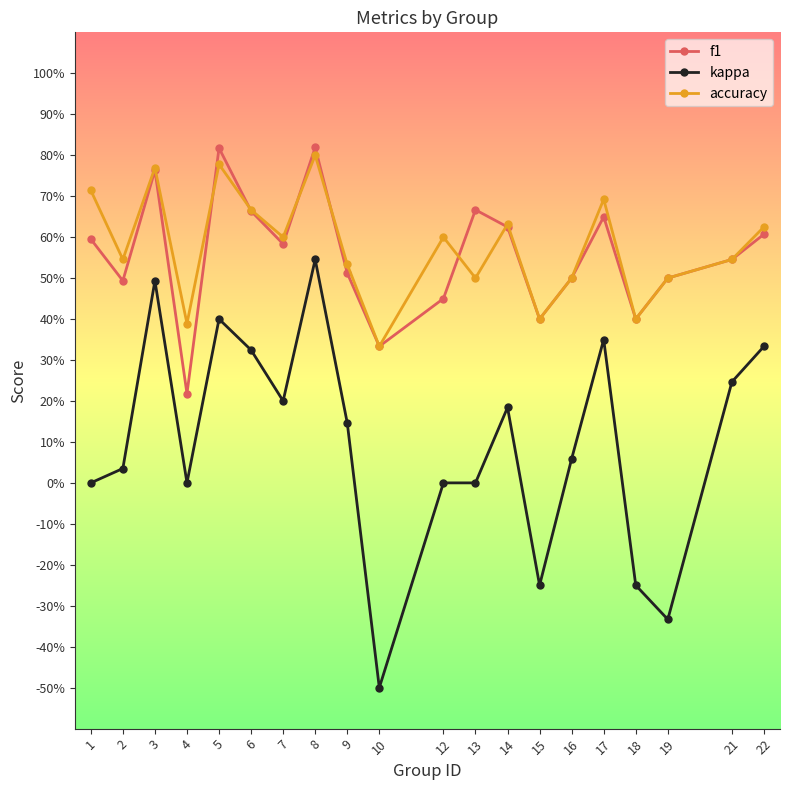

What are all the series names shown in the legend?

f1, kappa, accuracy